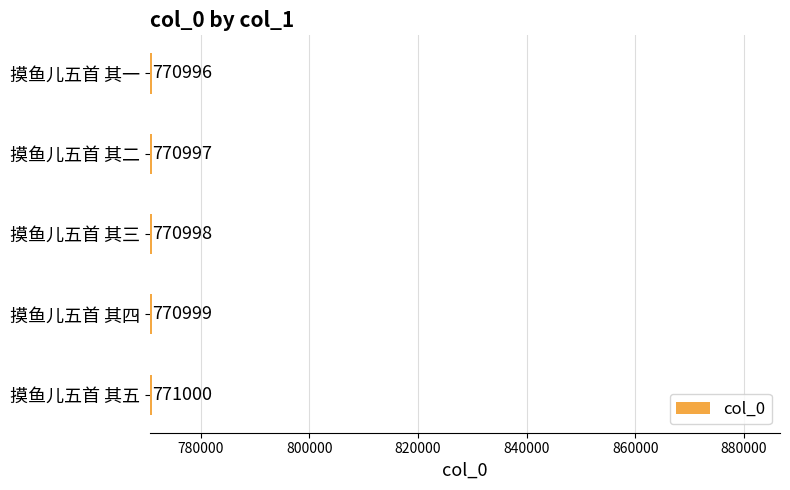

How many data points are less than 770998?

2